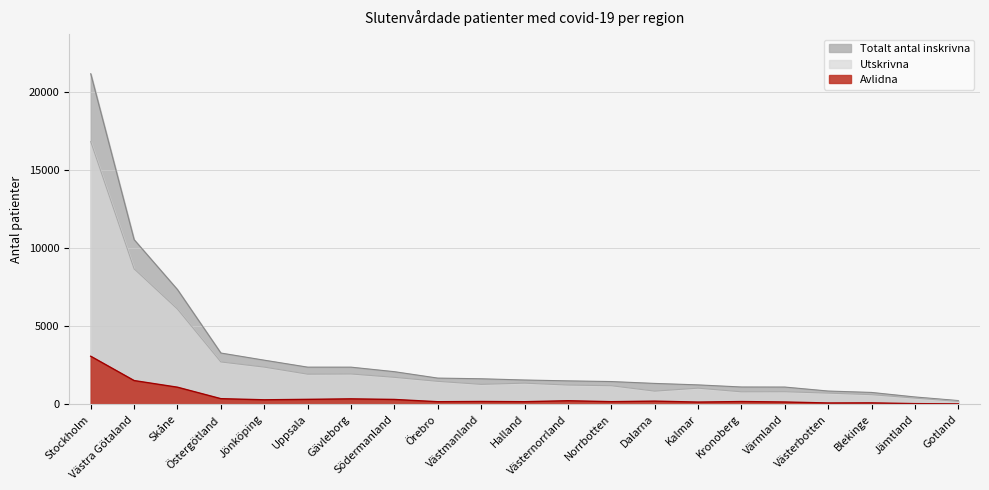

Is the value of Avlidna at Västmanland greater than the value of Utskrivna at Skåne?

No